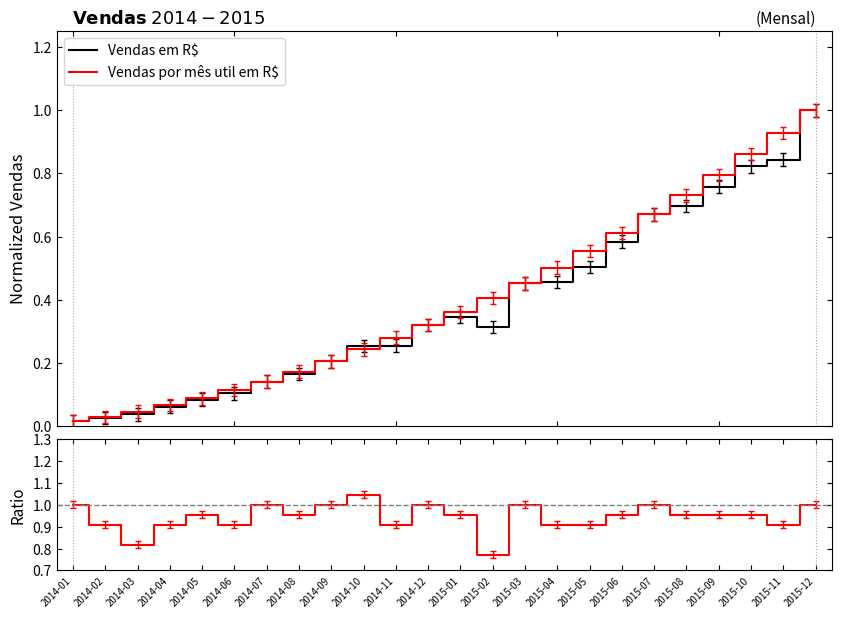

Rank the categories by Ratio Vendas / Vendas util value from lowest to highest.

2015-02, 2014-03, 2014-02, 2014-04, 2014-06, 2014-11, 2015-04, 2015-05, 2015-11, 2014-05, 2014-08, 2015-01, 2015-06, 2015-08, 2015-09, 2015-10, 2014-01, 2014-07, 2014-09, 2014-12, 2015-03, 2015-07, 2015-12, 2014-10